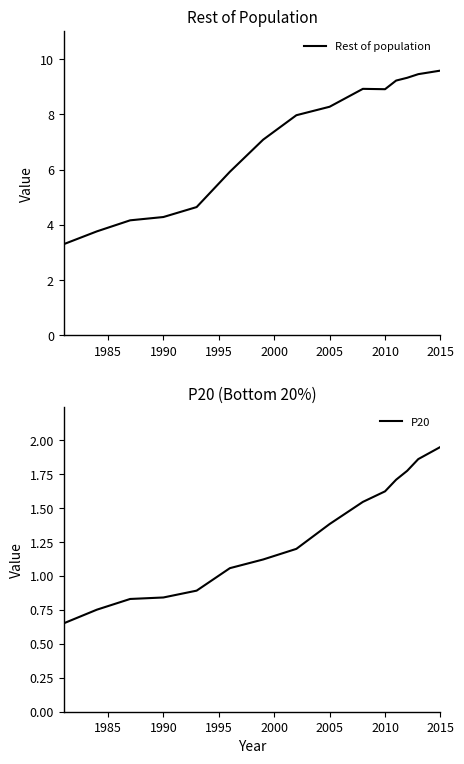

What is the difference between the maximum and minimum values in the P20 series?

1.3